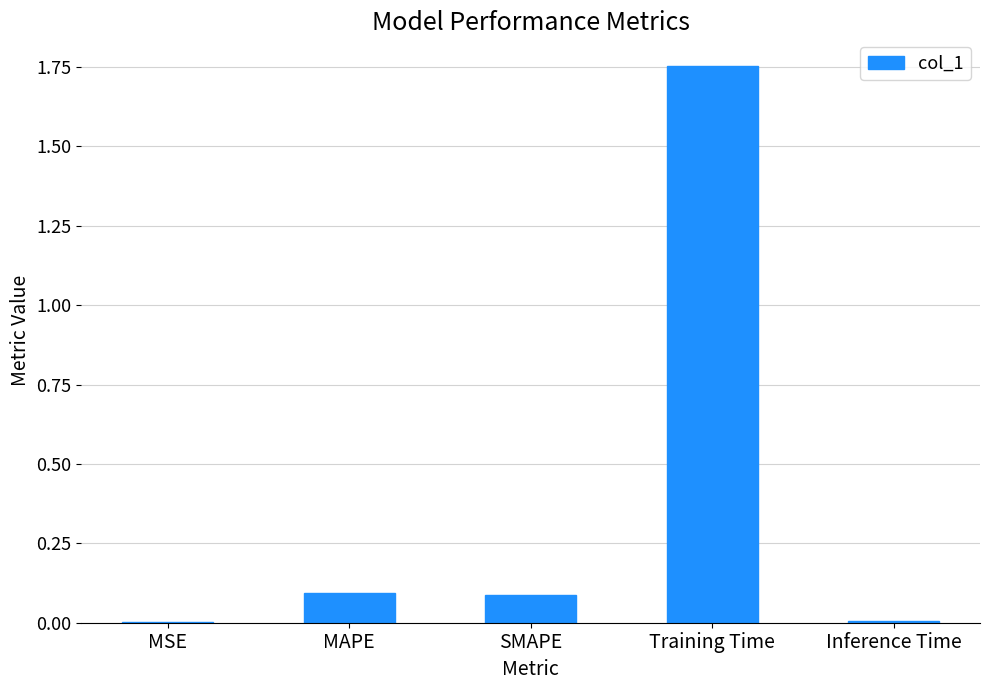

The value at Training Time is 1.1. True or false?

False